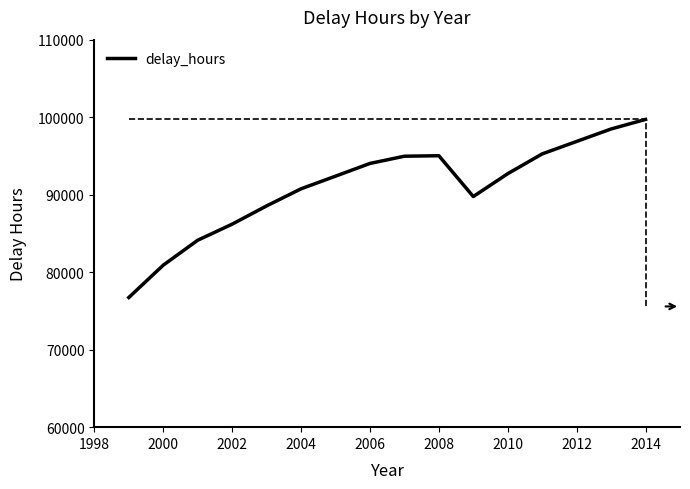

What is the smallest value displayed?

76729